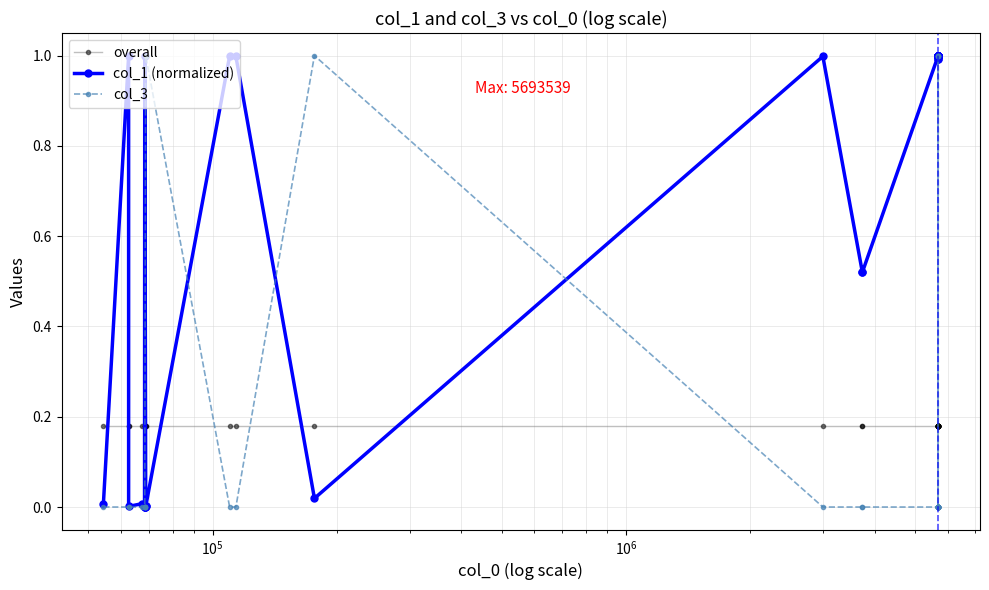

How many lines are shown in the chart?

3